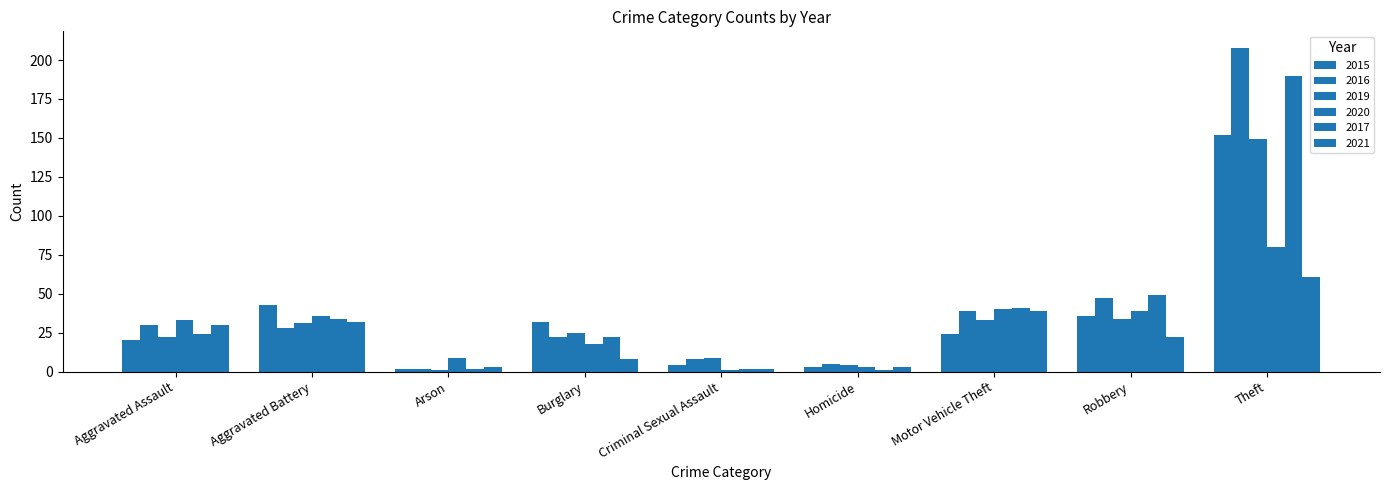

How many data points in 2017 are less than 24?

4